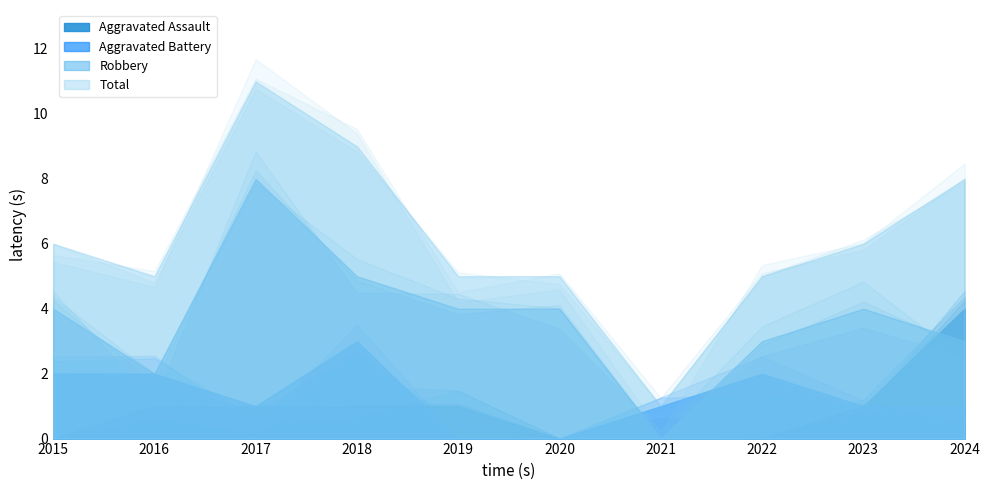

True or false: Aggravated Battery and Total intersect in this chart.

False